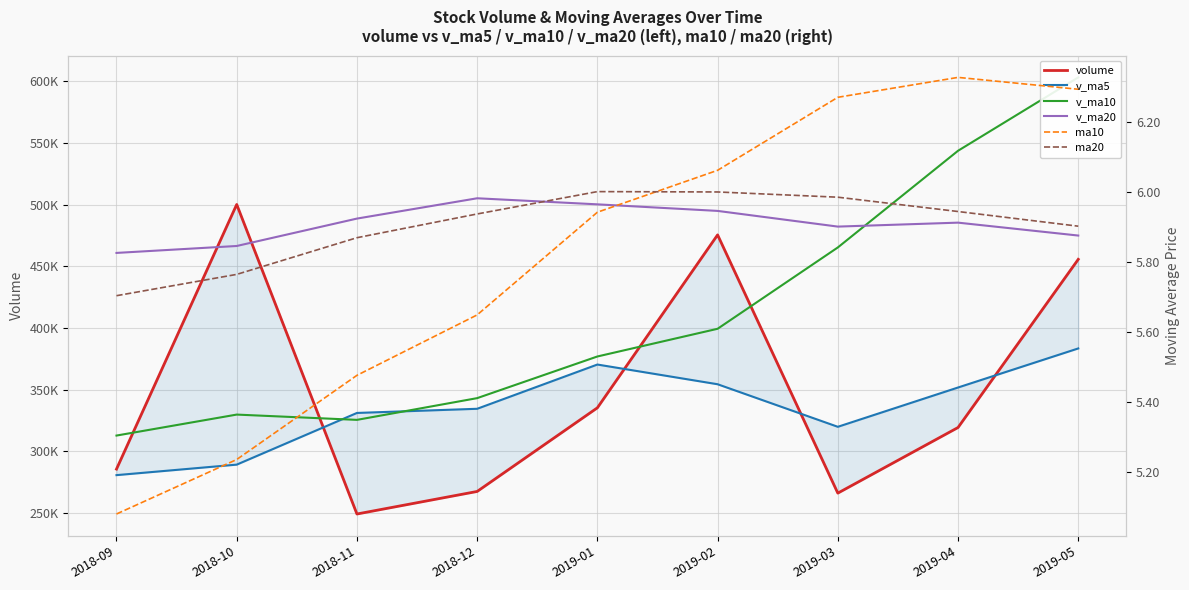

What are all the series names shown in the legend?

volume, v_ma5, v_ma10, v_ma20, ma10, ma20